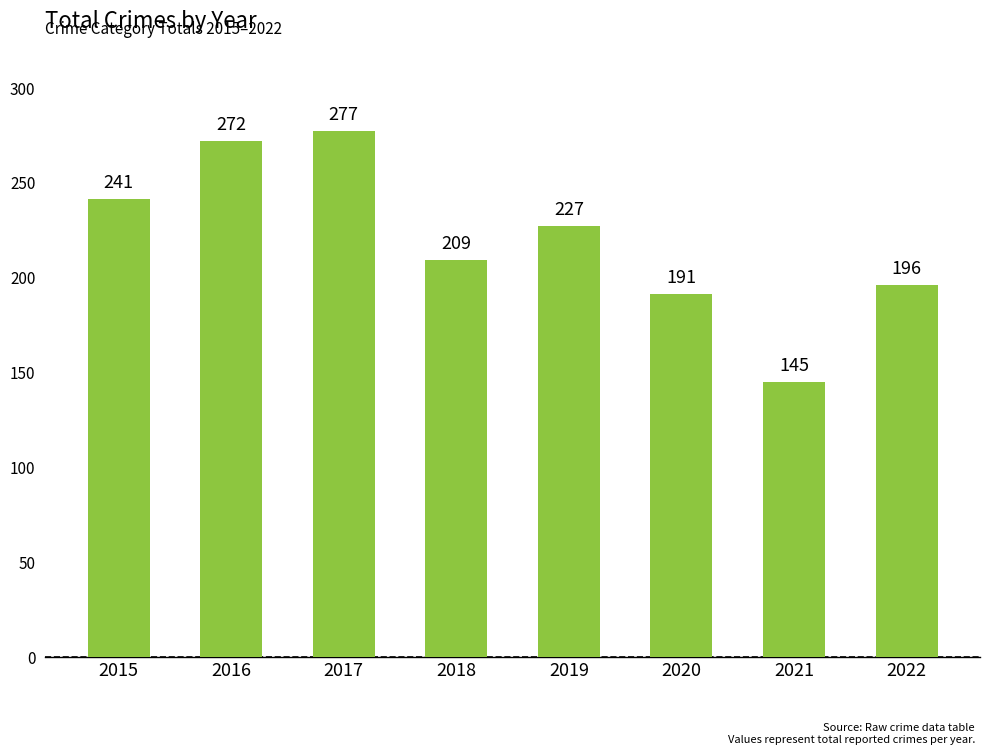

List the labels in order of value, largest first.

2017, 2016, 2015, 2019, 2018, 2022, 2020, 2021